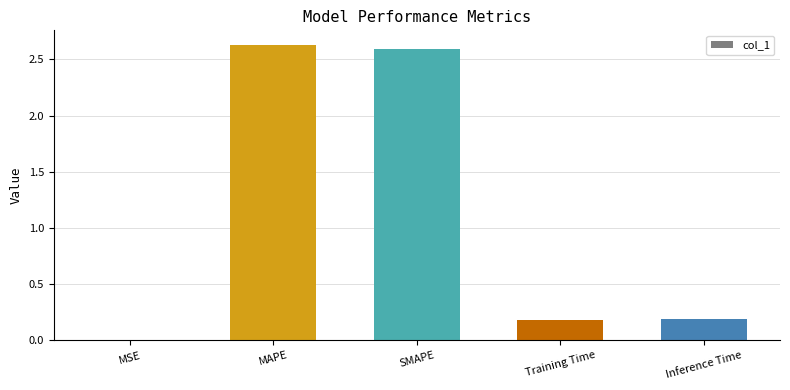

Which label corresponds to the largest value in the chart?

MAPE